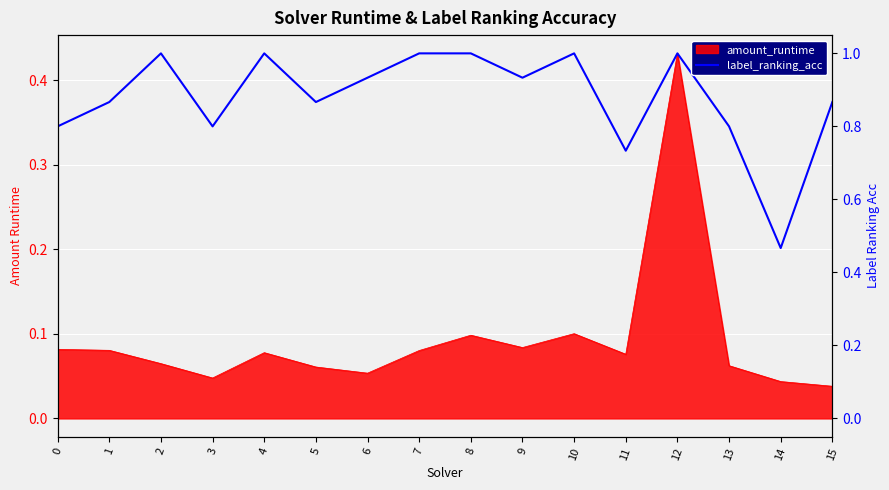

Where is the first local minimum?

3